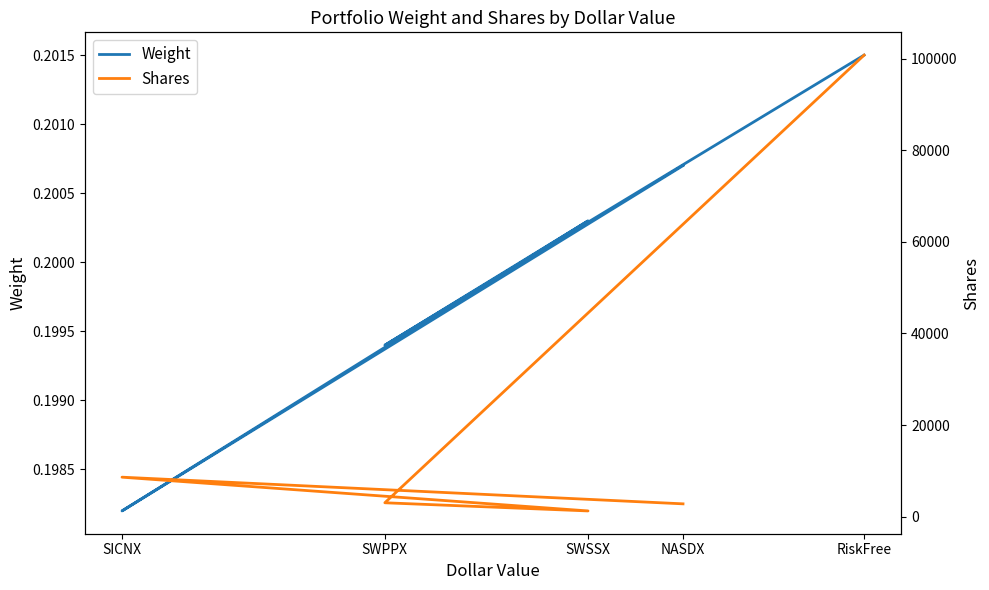

Where does the Shares series first go above 3029?

SICNX